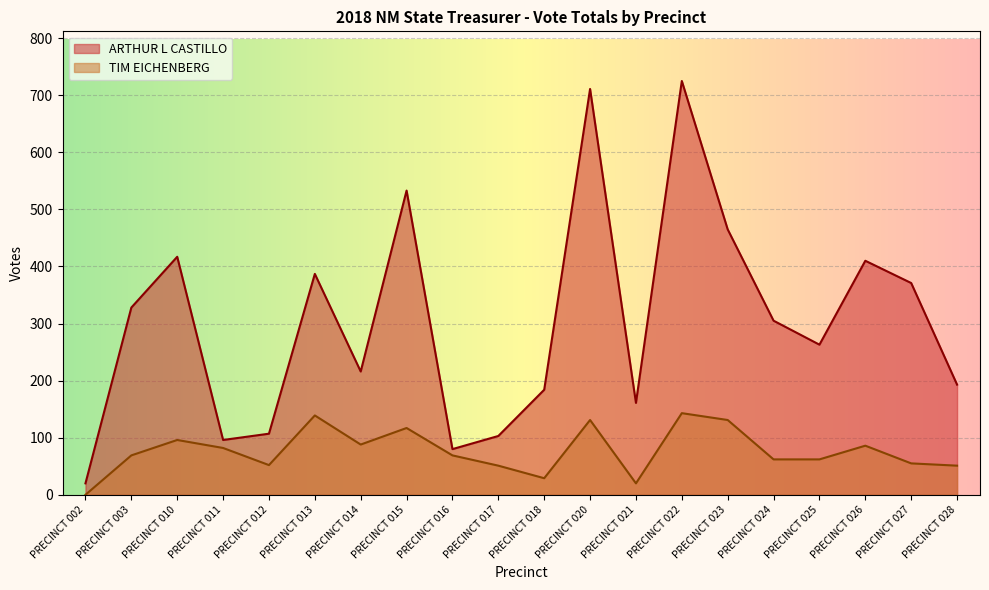

What are all the series names shown in the legend?

ARTHUR L CASTILLO, TIM EICHENBERG